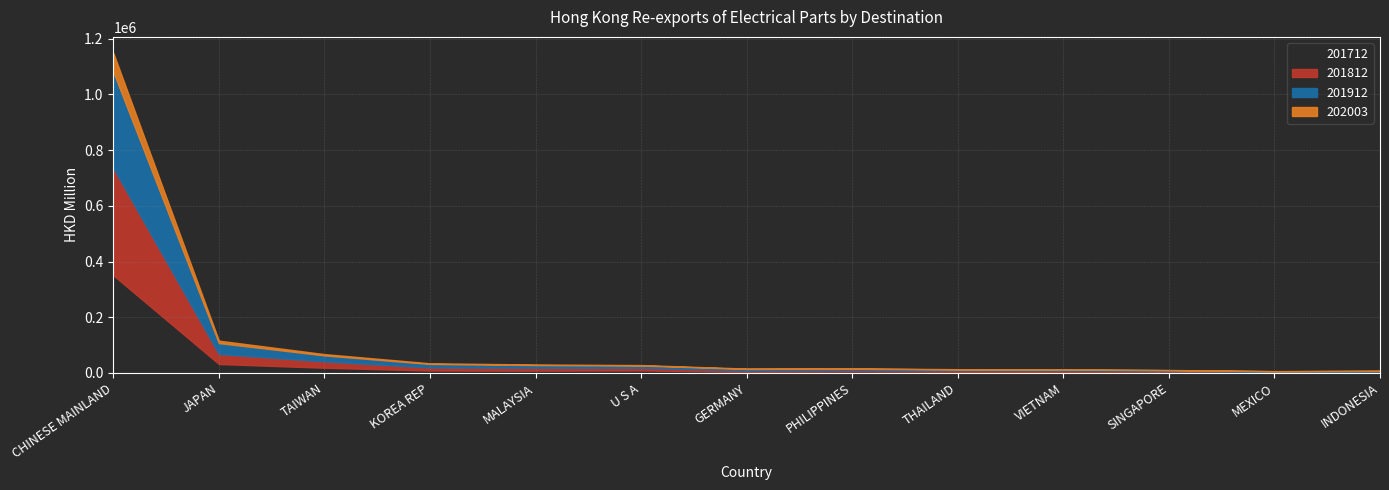

What position from the right is CHINESE MAINLAND?

13